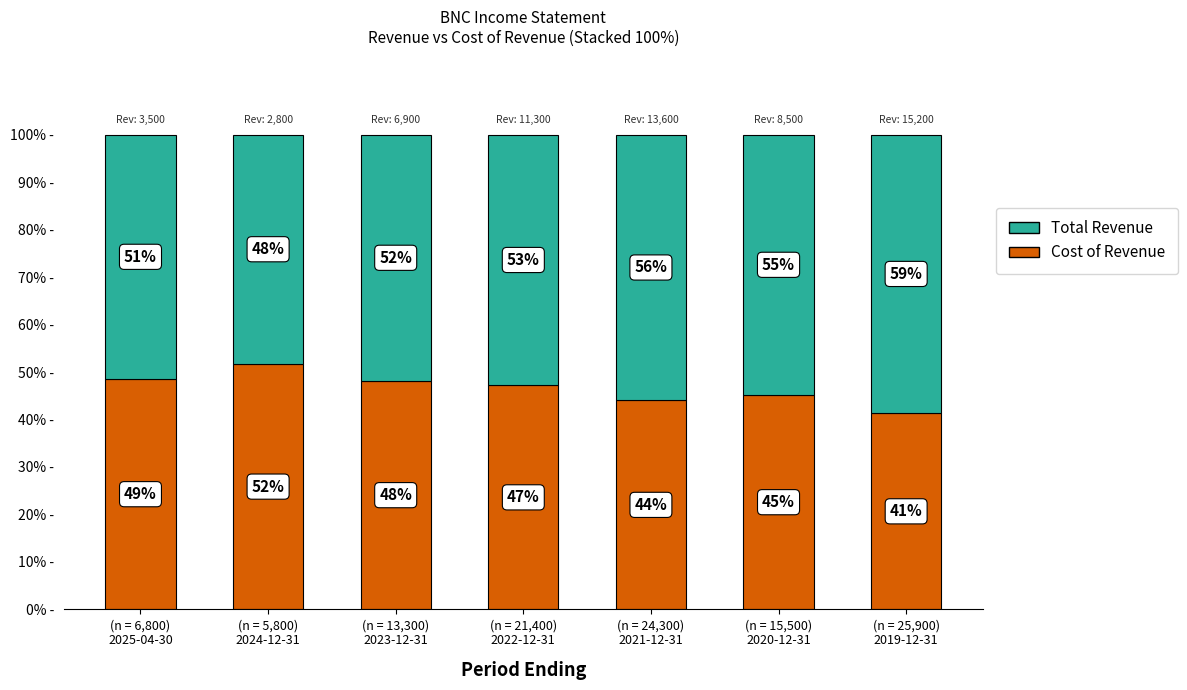

What is the minimum value for Cost of Revenue?

41.3